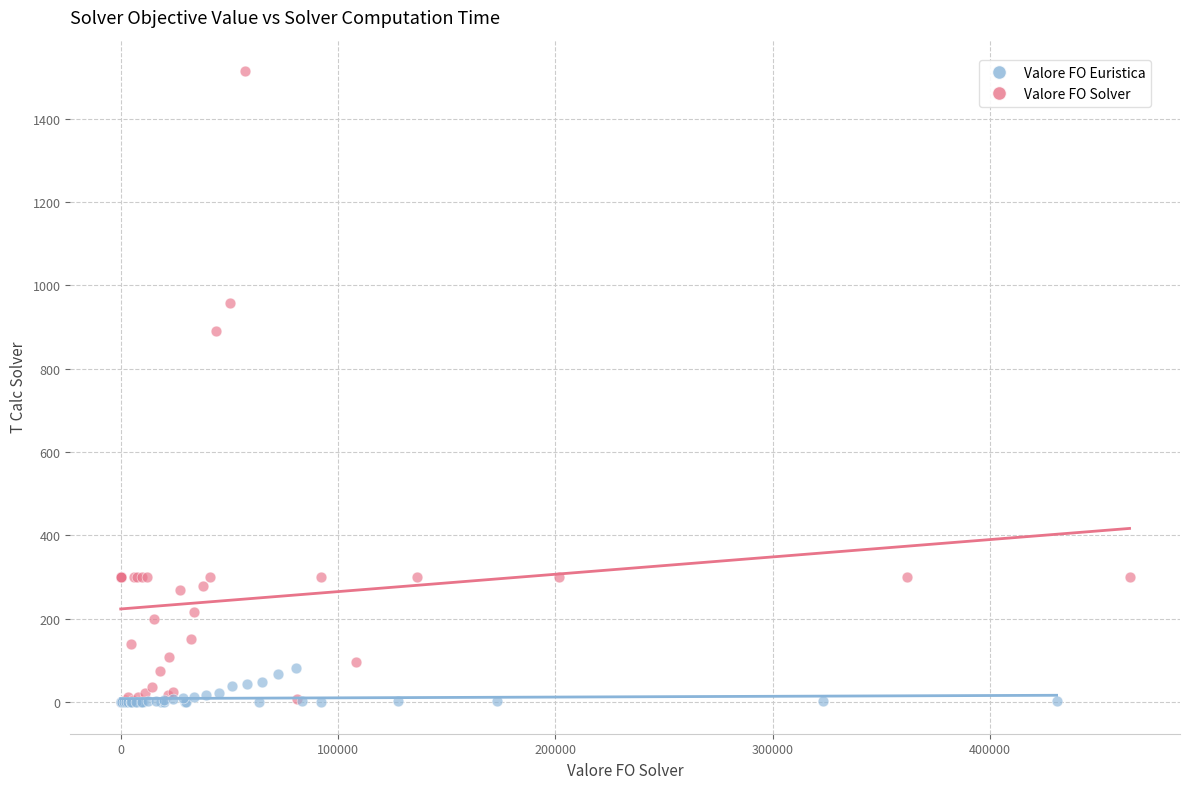

Which series reaches the maximum Y coordinate?

Valore FO Solver